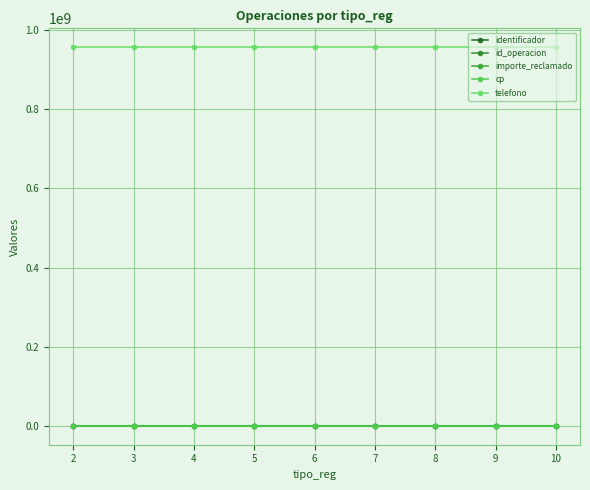

Which series changed the most between 2 and 8?

identificador